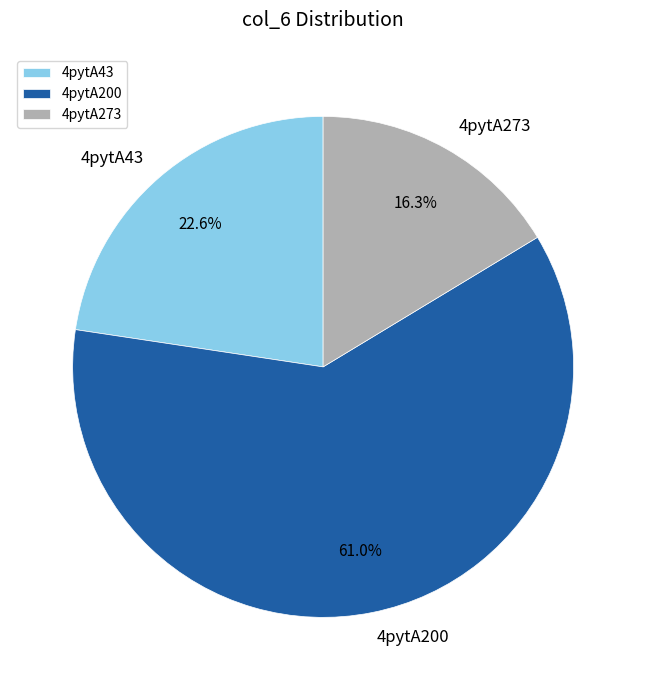

Approximately how many times larger is the value at 4pytA43 compared to 4pytA273?

1.4